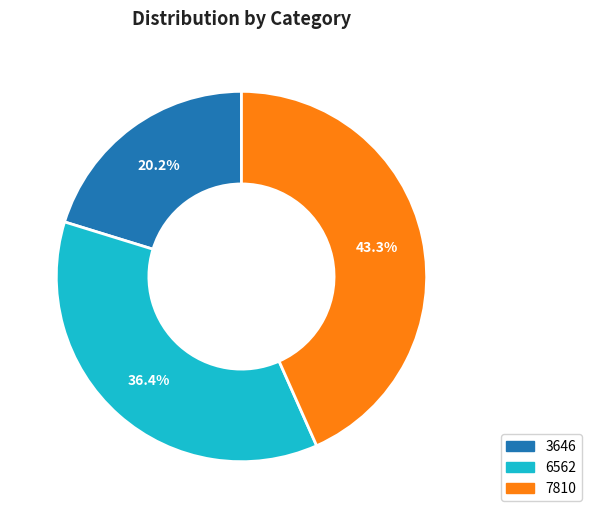

To the nearest percent, what is the combined percentage of 7810 and 6562?

80%